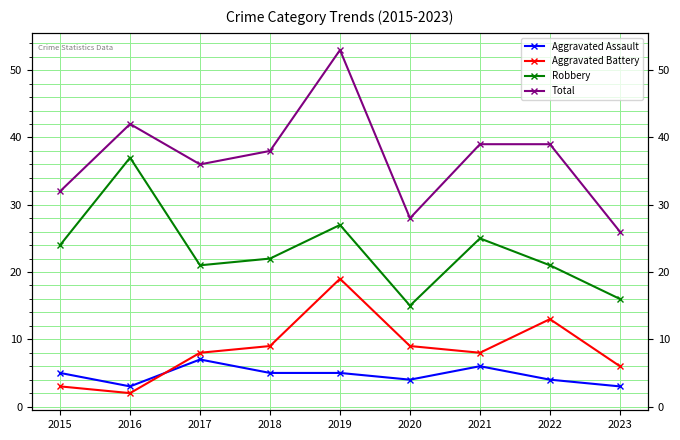

Reading right to left, transcribe all the data shown in this chart.

Aggravated Assault: 3	4	6	4	5	5	7	3	5
Aggravated Battery: 6	13	8	9	19	9	8	2	3
Robbery: 16	21	25	15	27	22	21	37	24
Total: 26	39	39	28	53	38	36	42	32